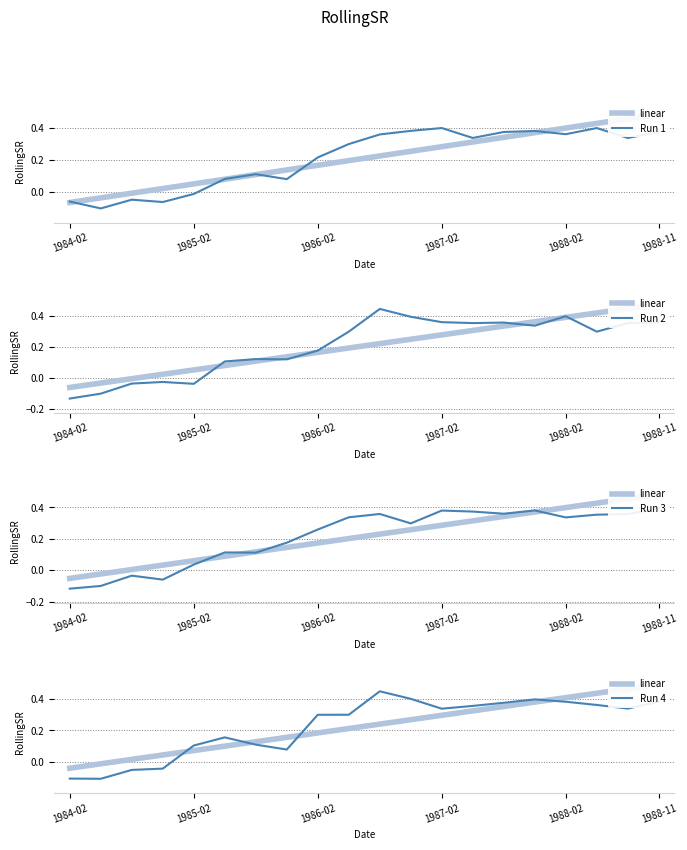

List the series in order of their peak value, lowest first.

Run 3, Run 1, Run 2, Run 4, linear